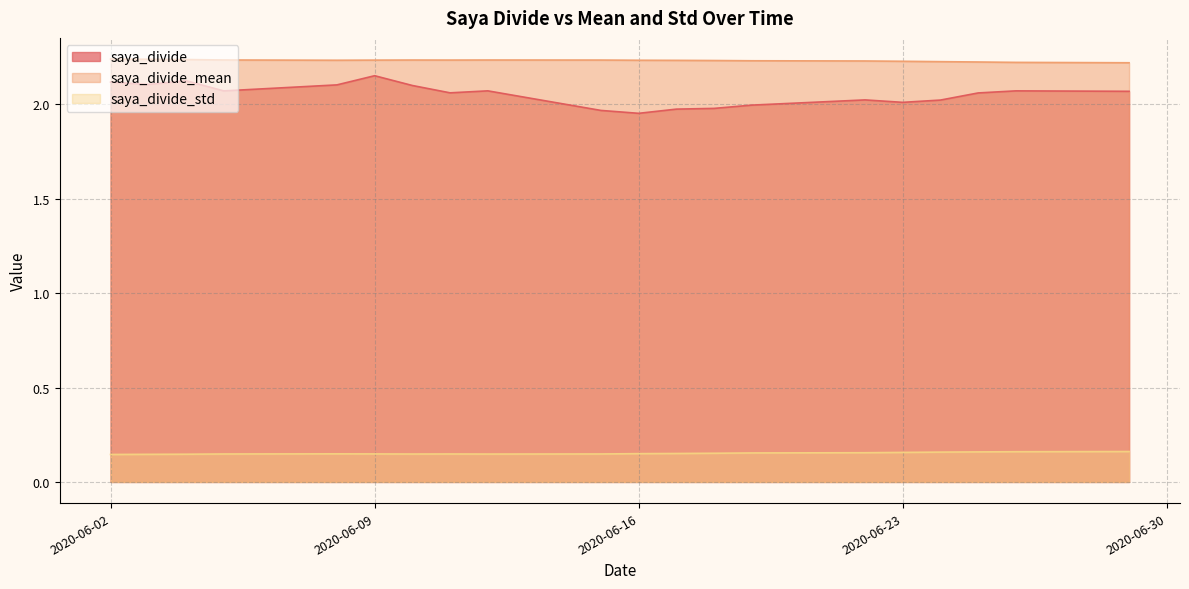

The saya_divide series shows 2.0 at 2020-06-15. True or false?

True